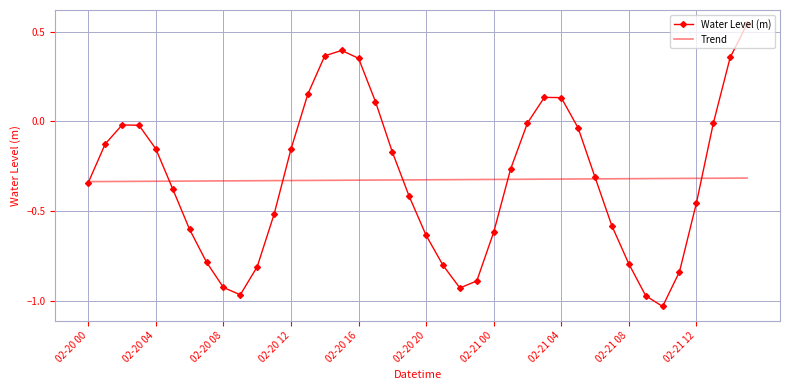

After their last crossing, which series has the higher values: Water Level (m) or Trend?

Water Level (m)